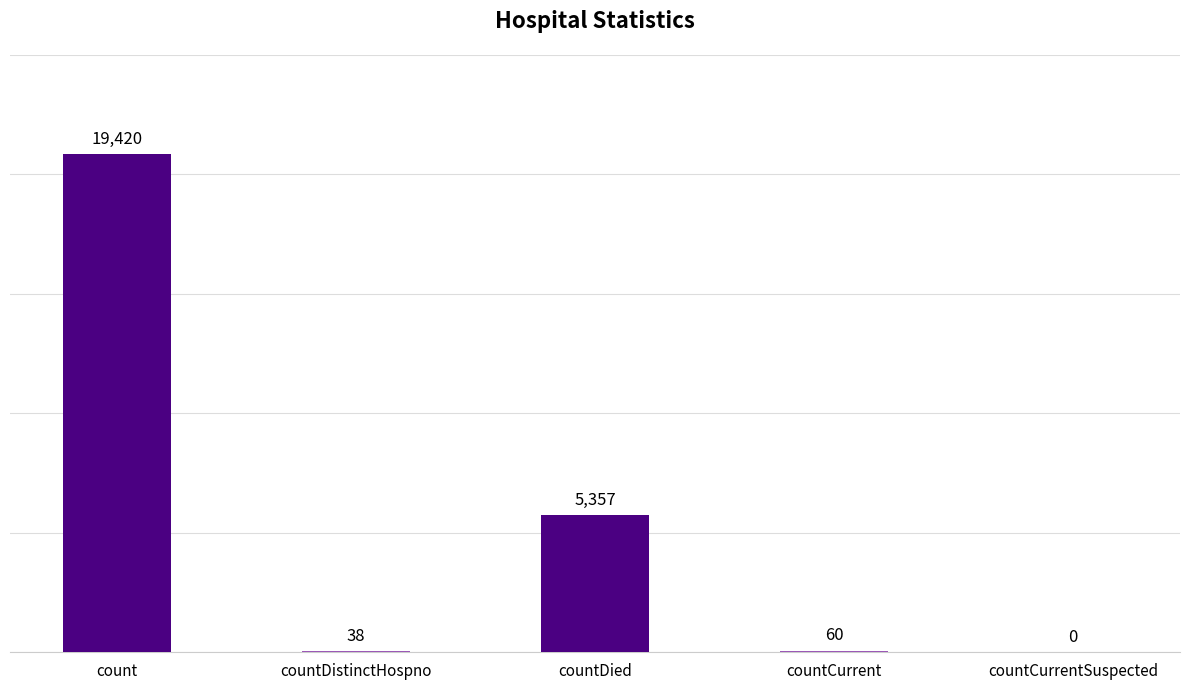

Reading left to right, transcribe all the data shown in this chart.

count=19420	countDistinctHospno=38	countDied=5357	countCurrent=60	countCurrentSuspected=0